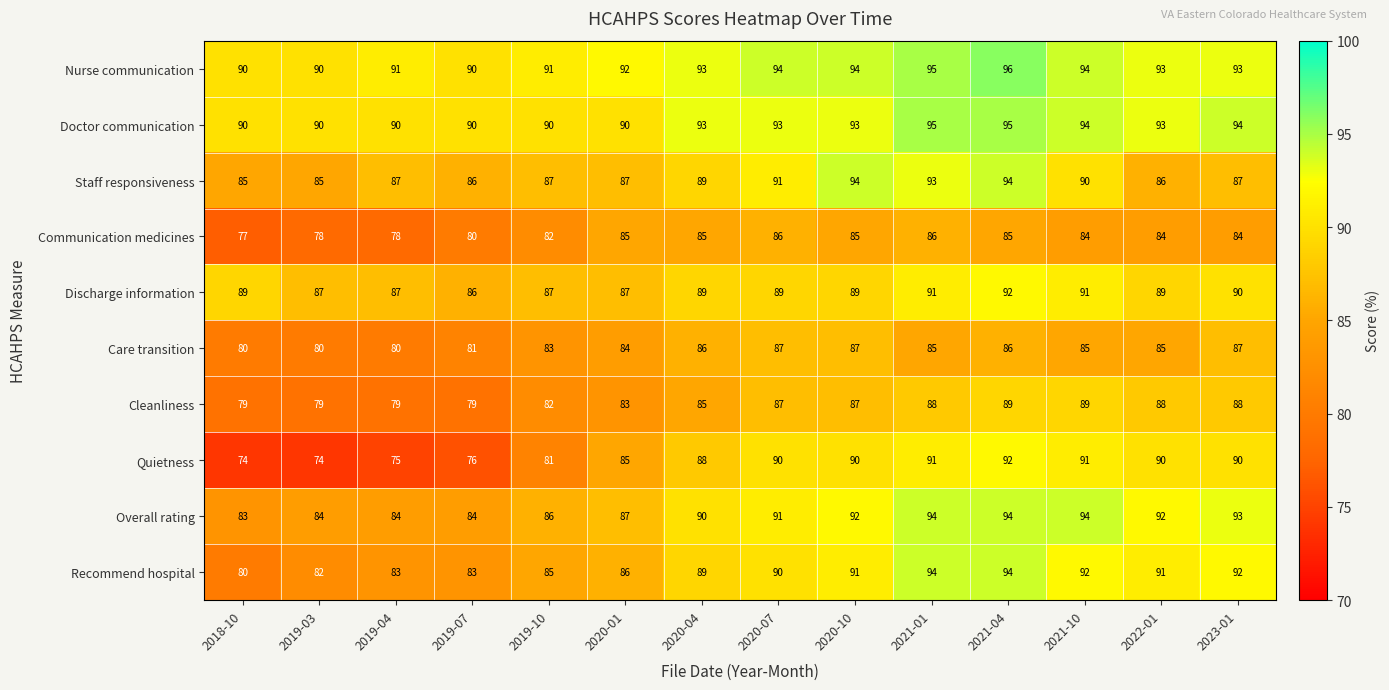

What is the difference between the maximum and minimum values in the Staff responsiveness series?

9